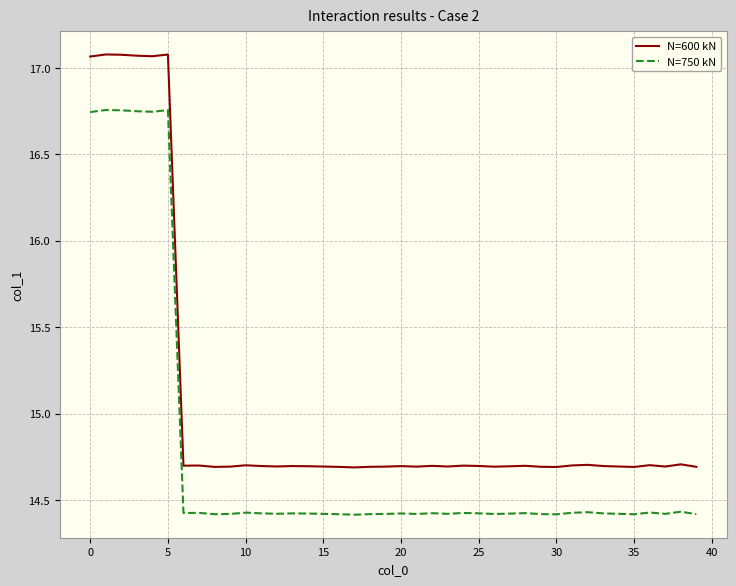

How many categories are shown in the chart?

40